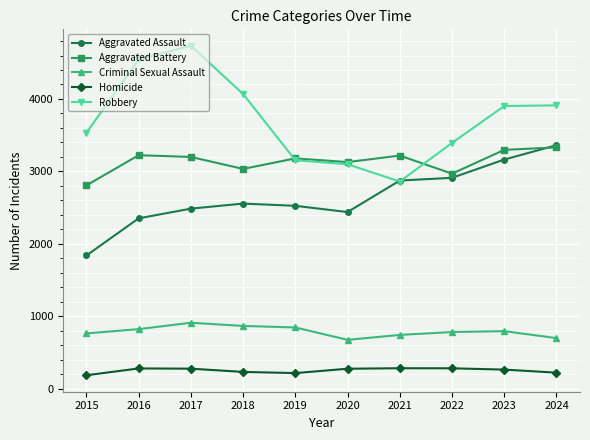

What is the minimum value for Aggravated Assault?

1838